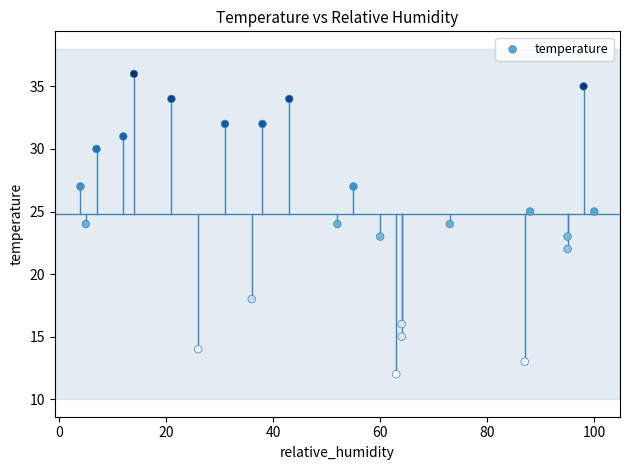

What is the range of X values (max minus min)?

96